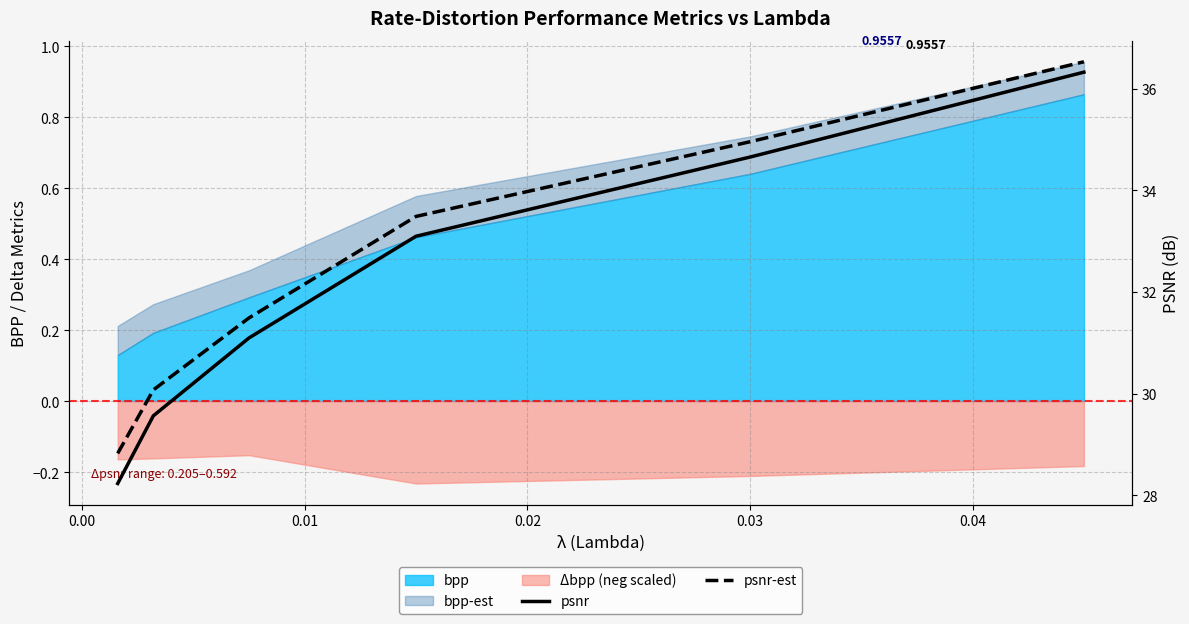

What is the difference between the maximum and minimum values in the psnr series?

8.1